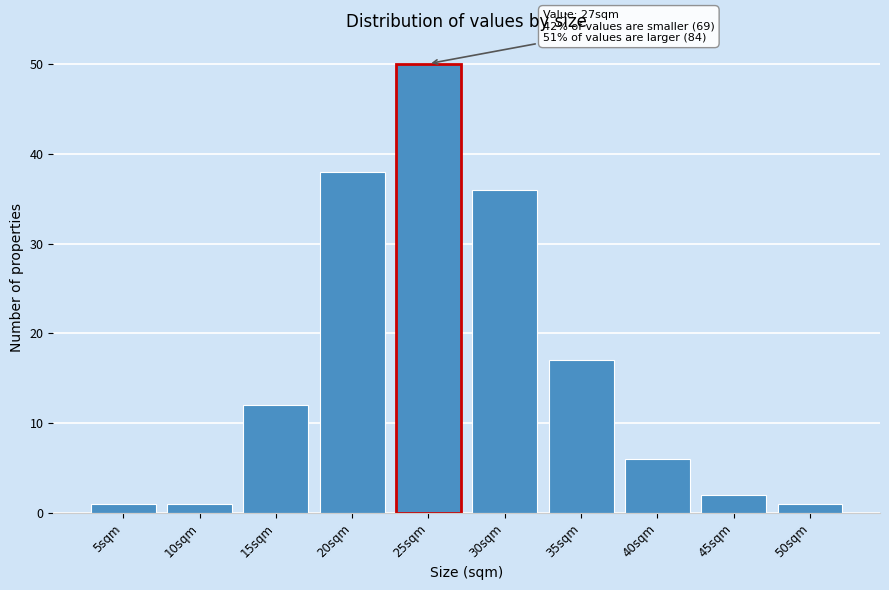

Reading right to left, what are all the values shown in this chart?

50sqm=1	45sqm=2	40sqm=6	35sqm=17	30sqm=36	25sqm=50	20sqm=38	15sqm=12	10sqm=1	5sqm=1